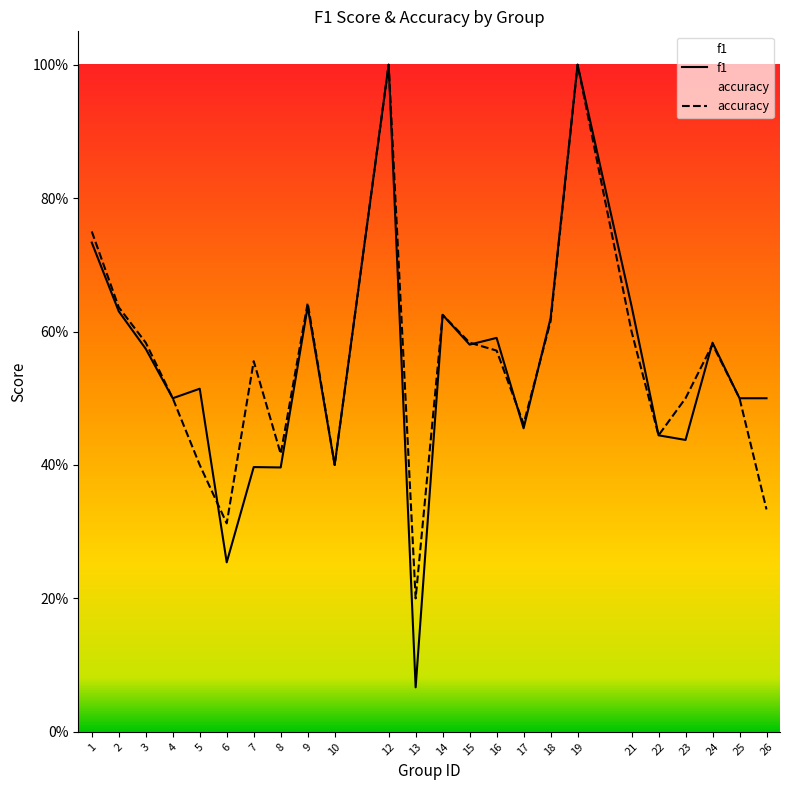

Which series changed the most between 1 and 24?

accuracy